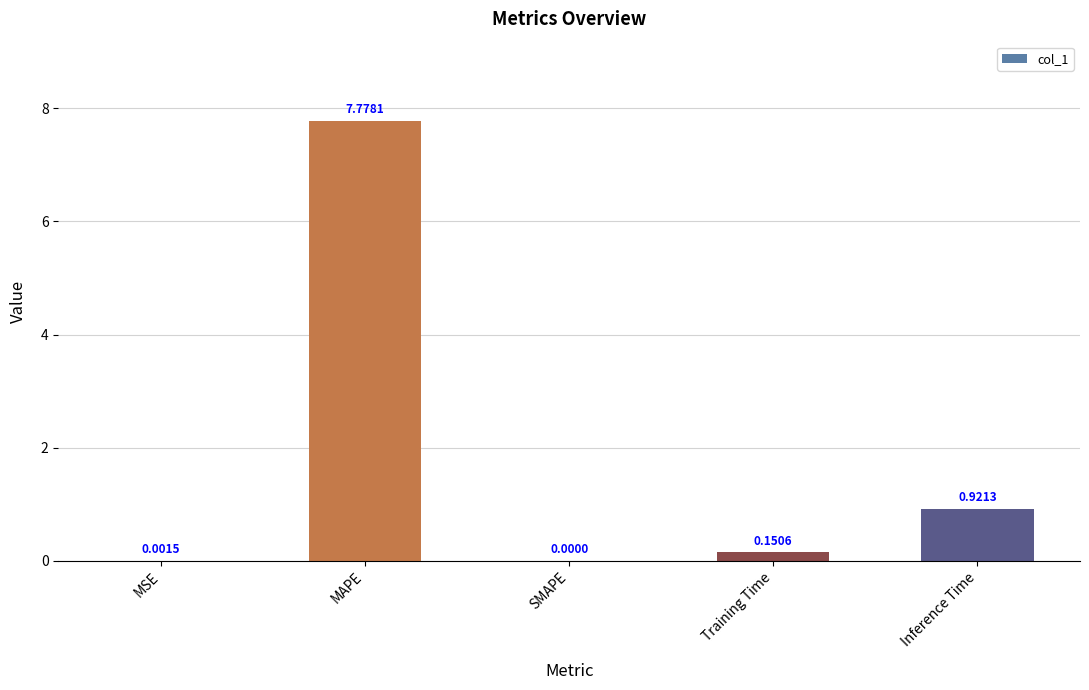

Where is the data nearest to the value 3?

Inference Time